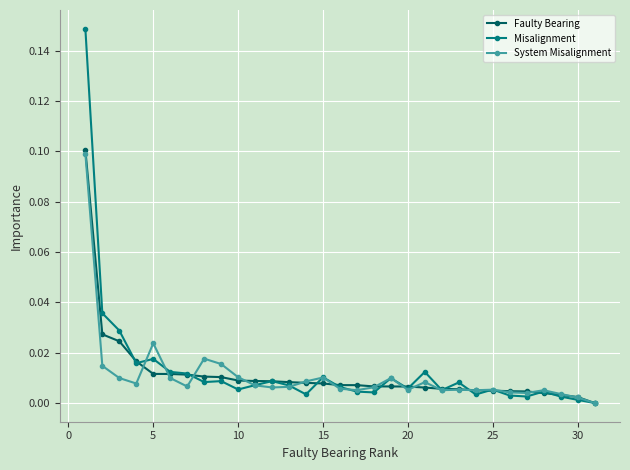

How many data points does each series have?

31